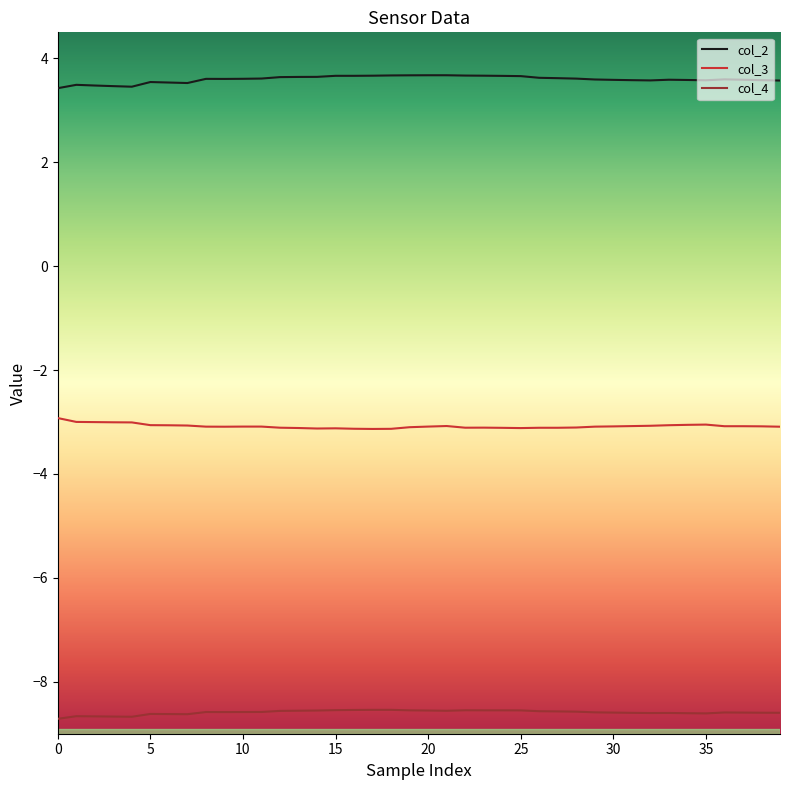

Which series has the largest total across all categories?

col_2